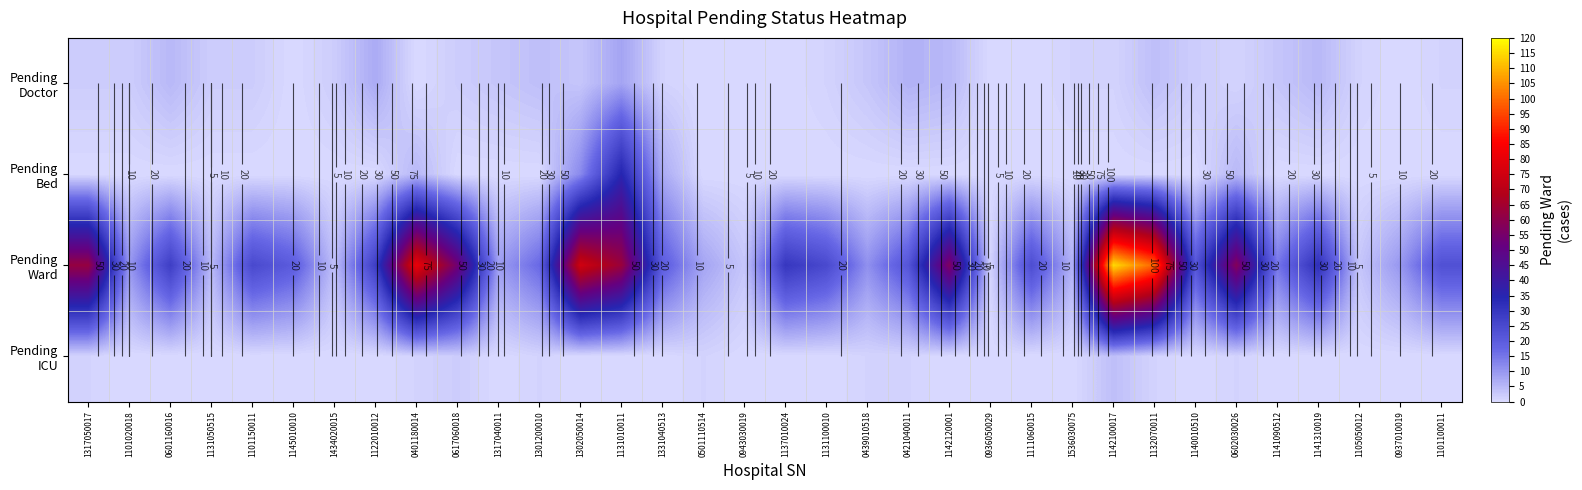

Which series has the largest total across all categories?

Pending Ward